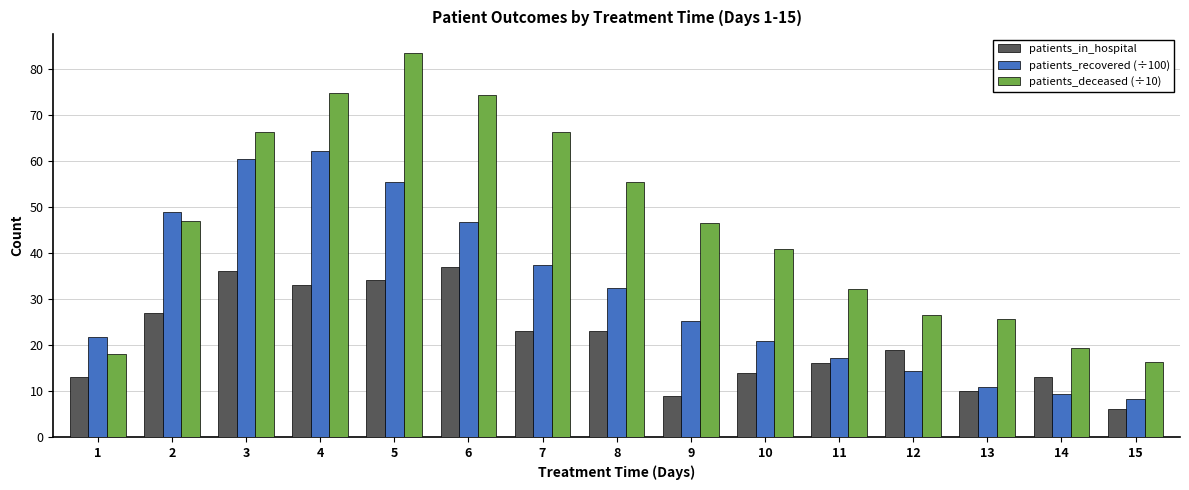

What is the highest value of the patients_in_hospital series?

37.0